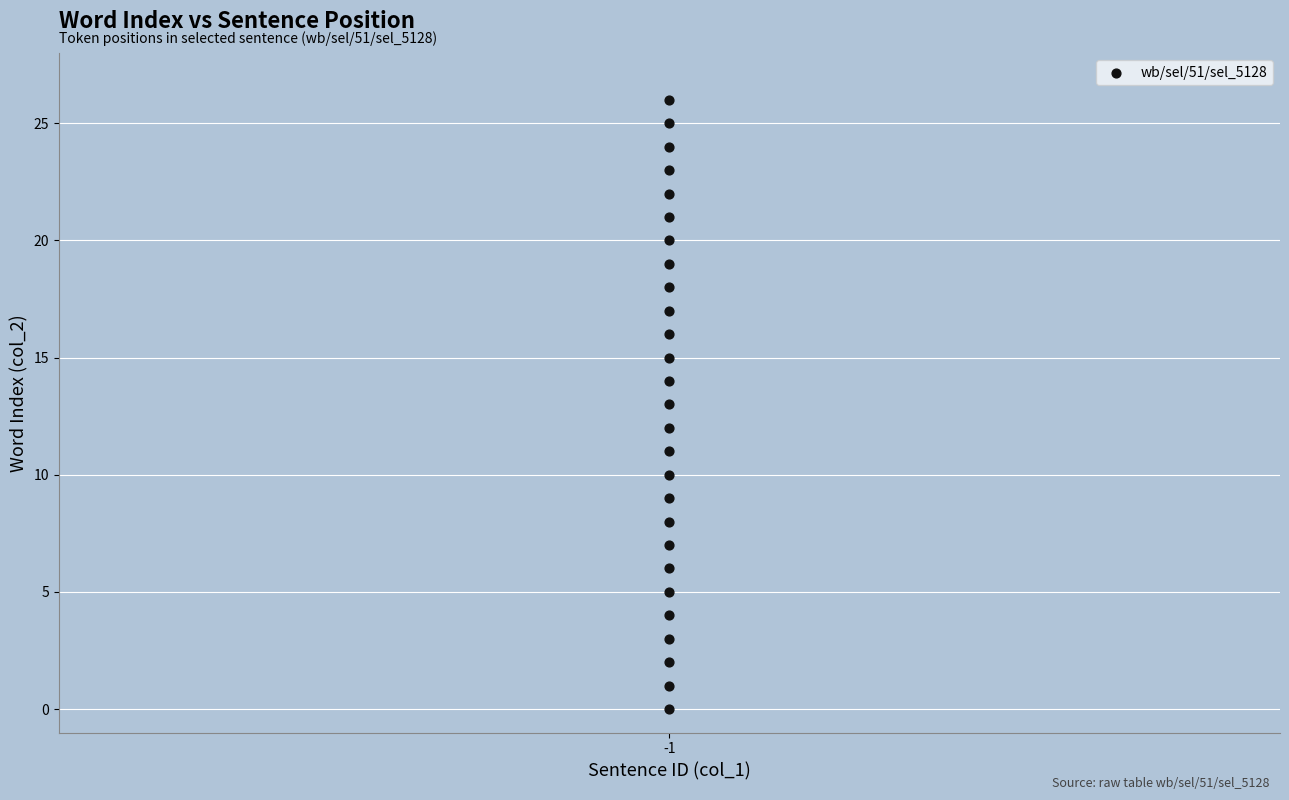

What is the range of Y values (max minus min)?

26